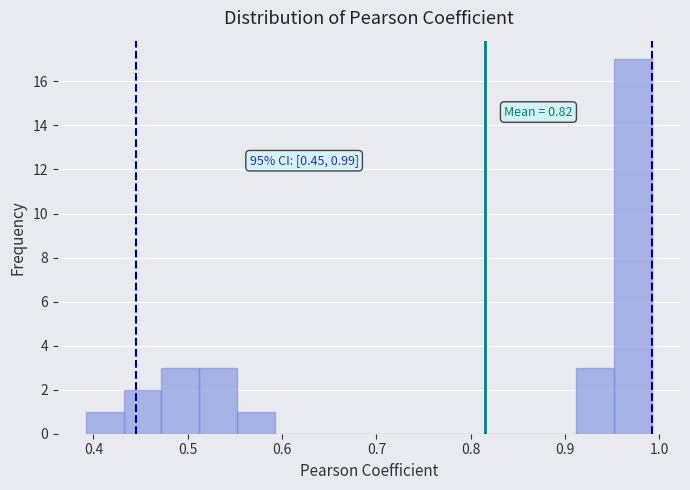

Read against the x-axis, roughly where is the centre of the tallest bar?

0.97